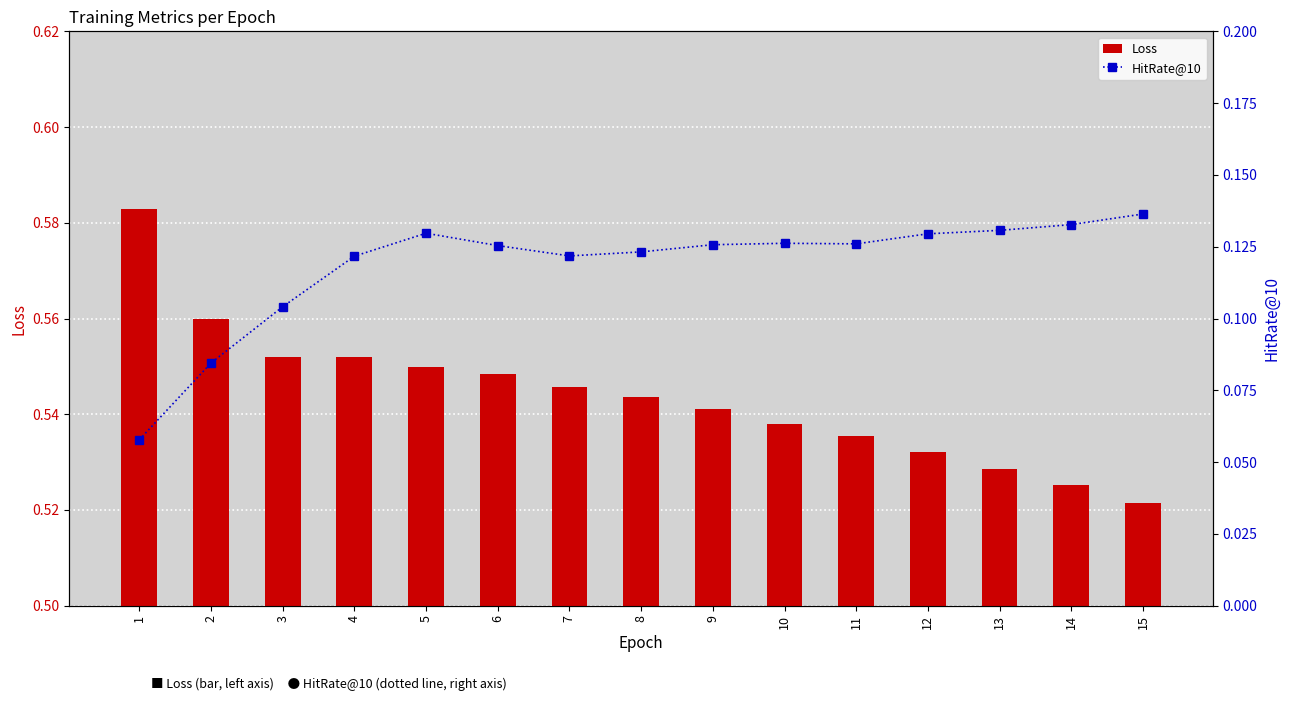

Which series has the largest total across all categories?

Loss